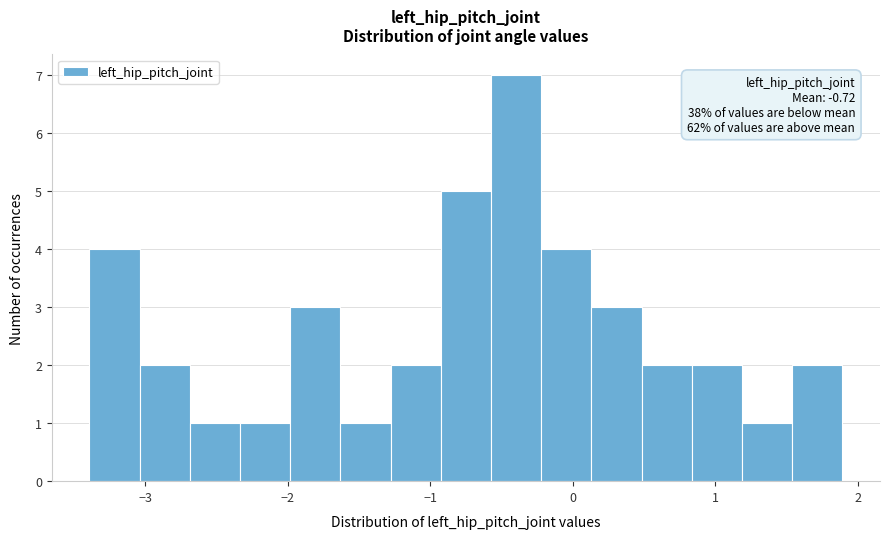

Read against the x-axis, roughly where is the centre of the tallest bar?

-0.4